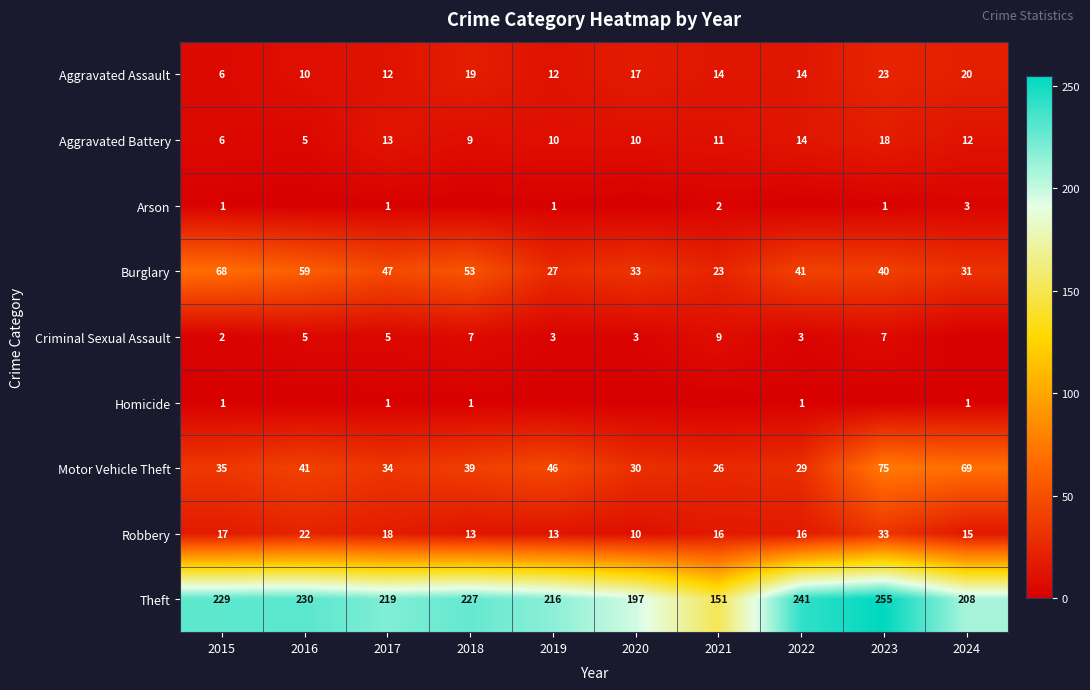

What is the sum of all Aggravated Battery values?

108